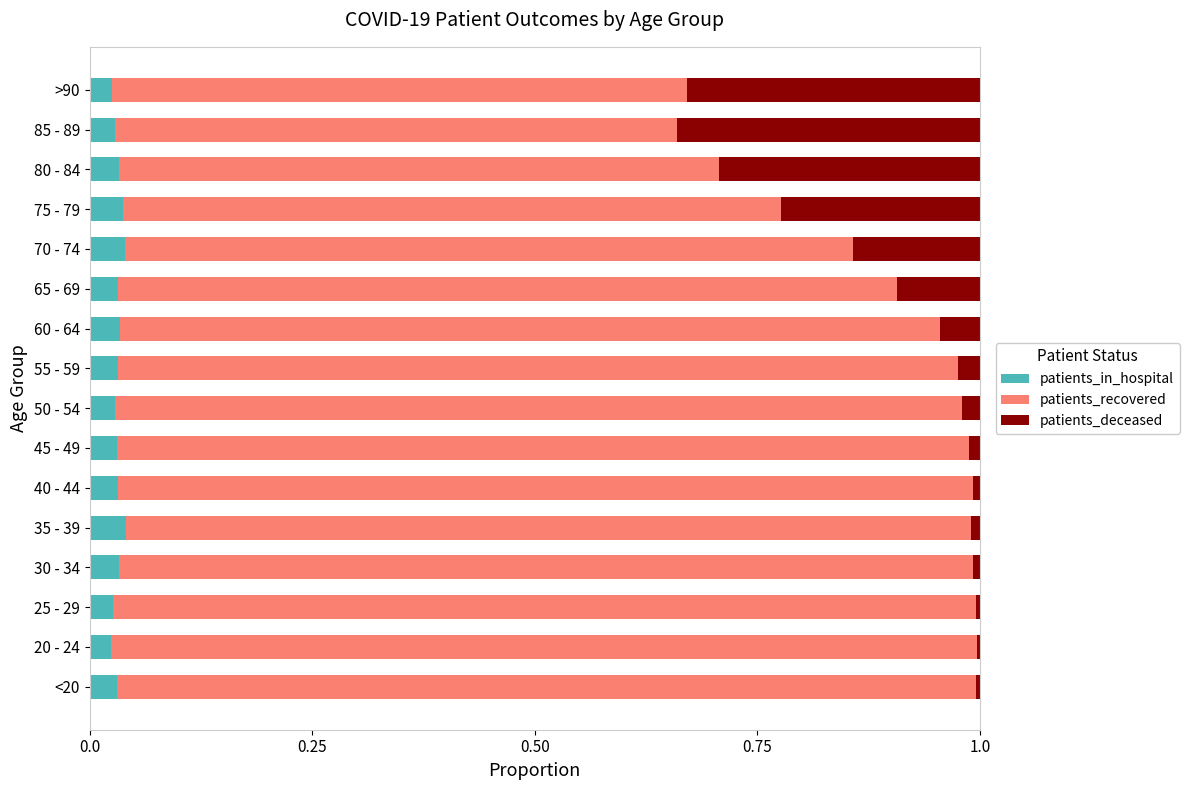

Is it true that patients_in_hospital equals 0.0 at <20?

True